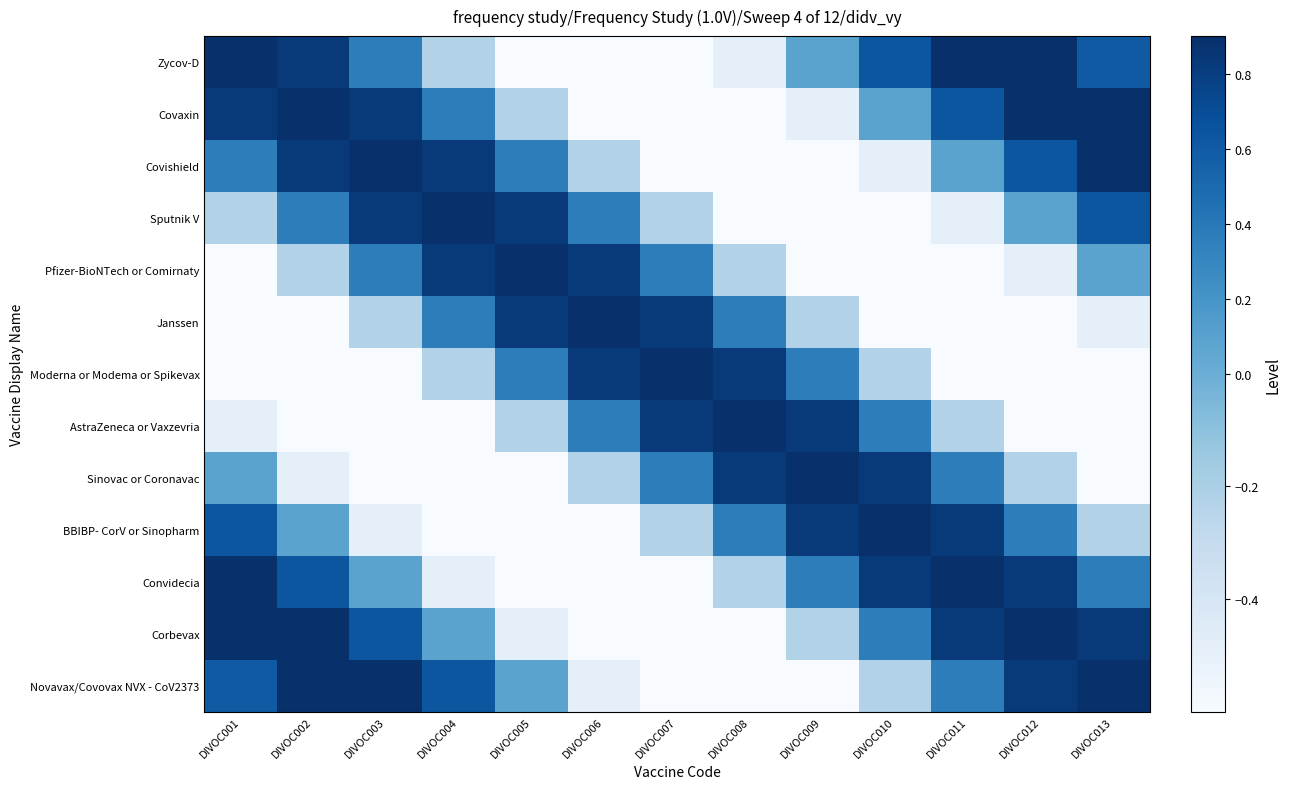

How many categories are shown in the chart?

13